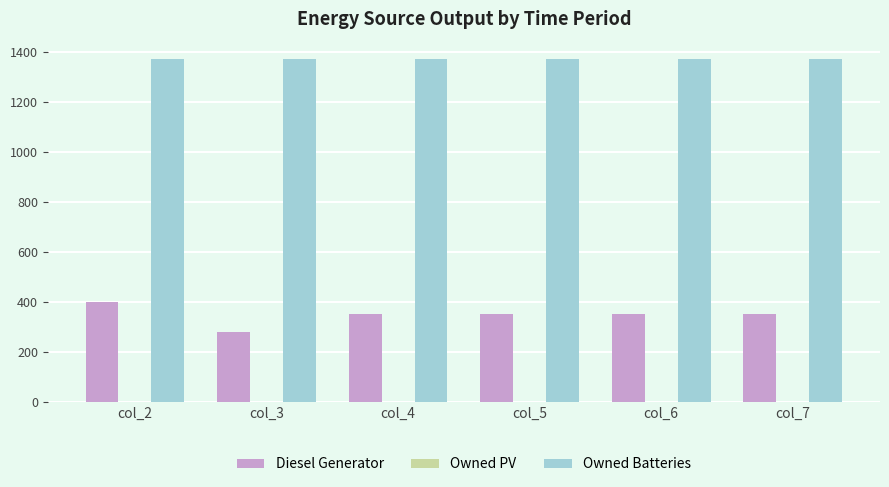

List the series in order of their peak value, highest first.

Owned Batteries, Diesel Generator